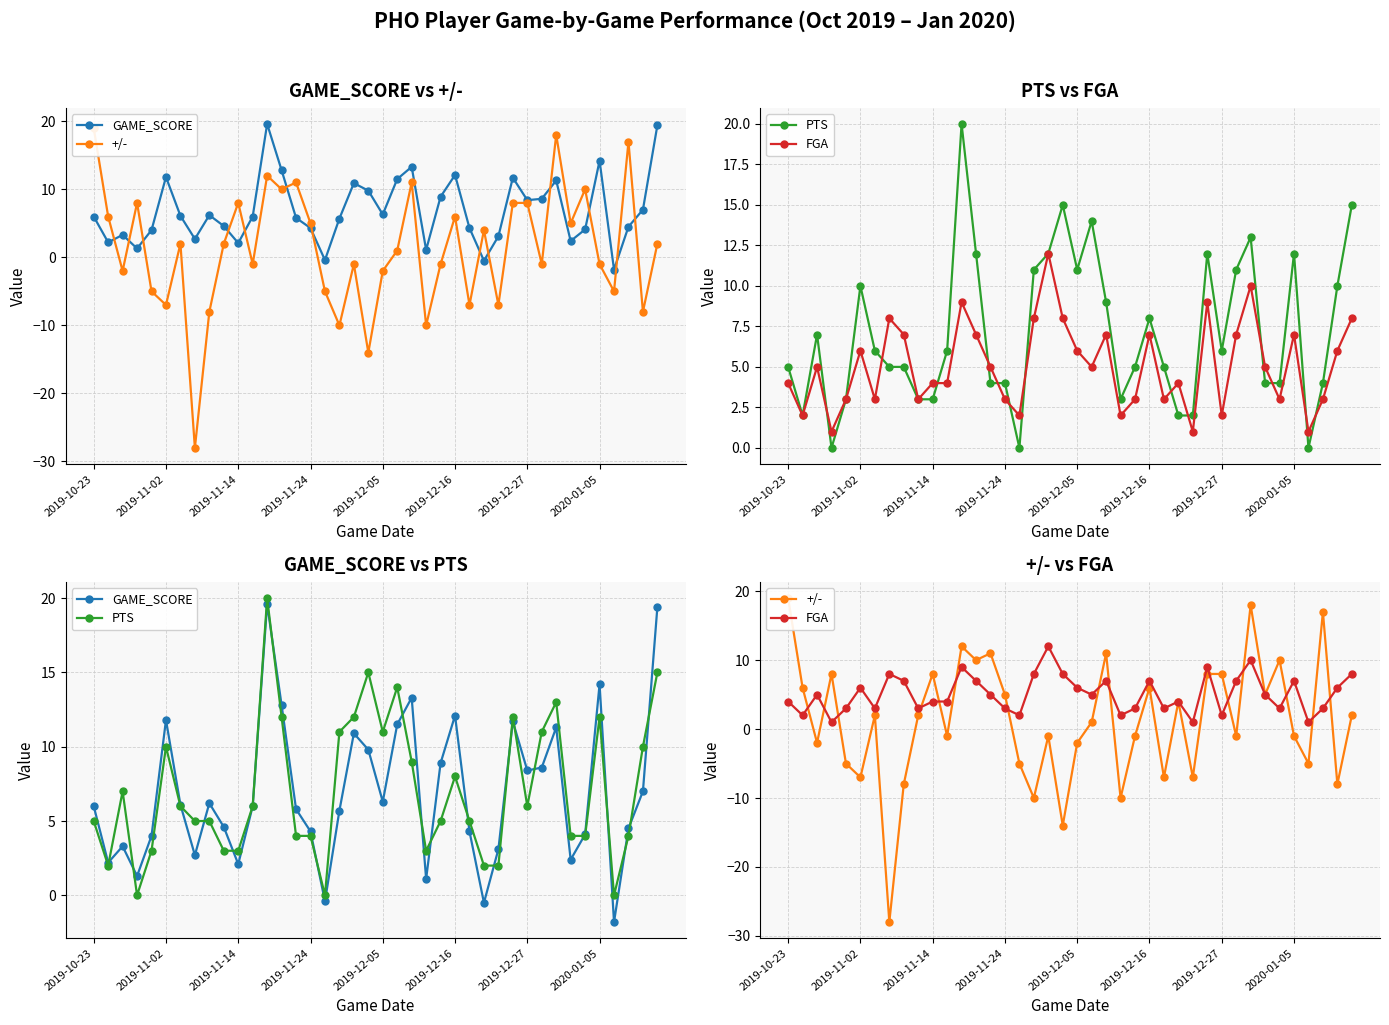

Is it true that +/- equals -0.7 at 2020-01-05?

False